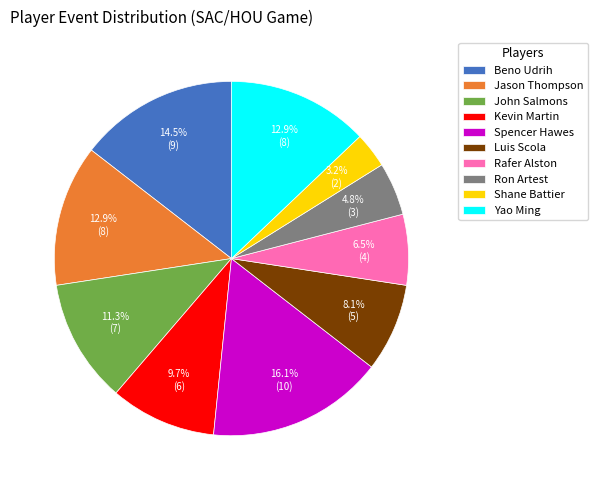

Approximately how many times larger is the value at Ron Artest compared to Kevin Martin?

0.5